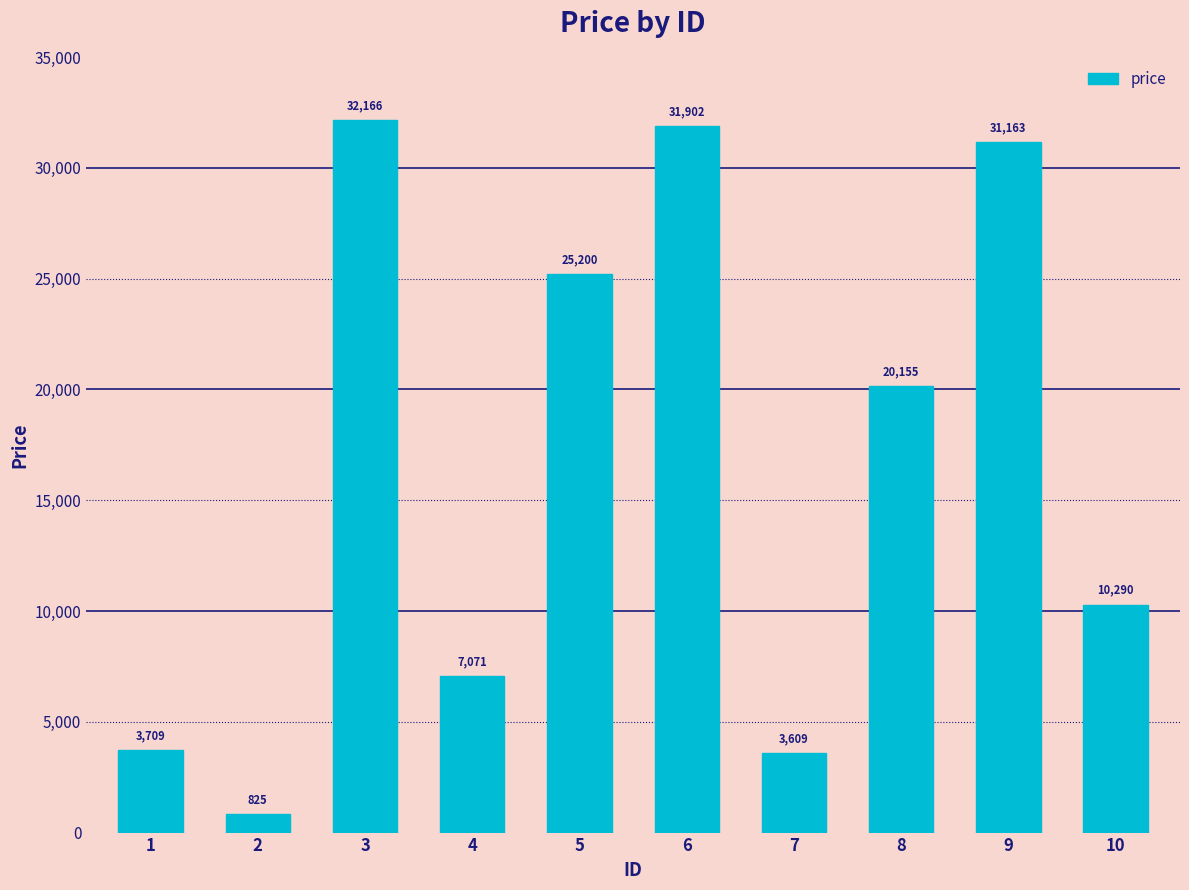

What is the average value?

16609.0